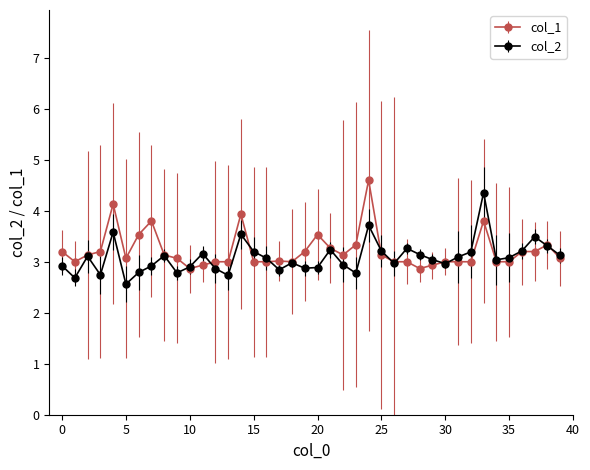

What is the minimum value shown in the chart?

2.6